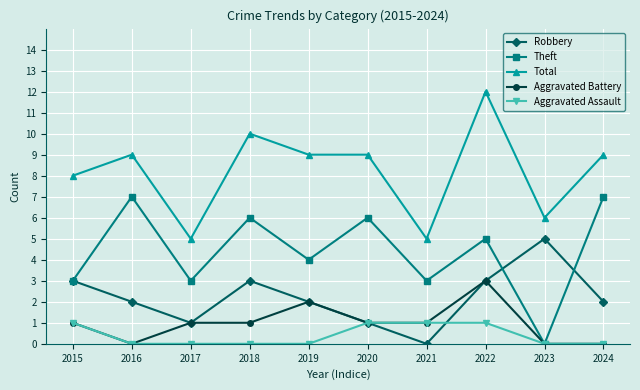

What is the average value of the Total series?

8